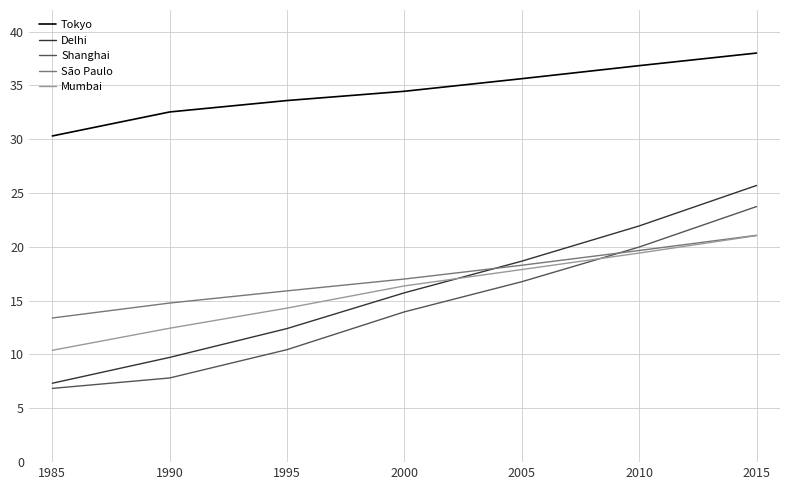

What is the lowest value of the Mumbai series?

10.4